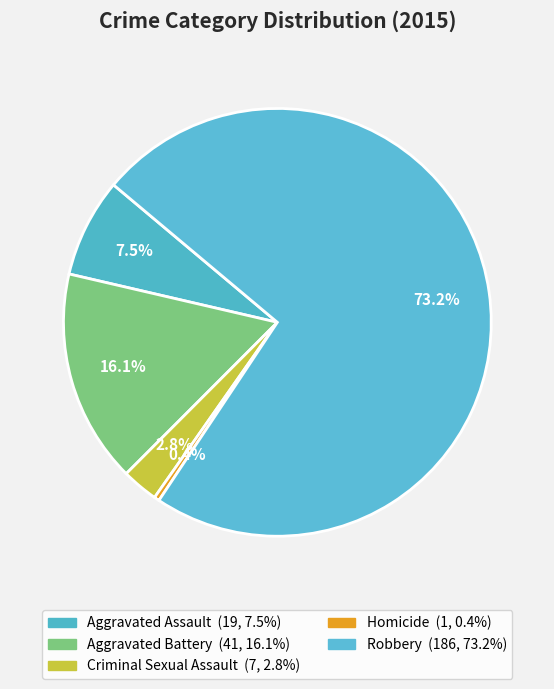

Rank the categories by value from lowest to highest.

Homicide, Criminal Sexual Assault, Aggravated Assault, Aggravated Battery, Robbery